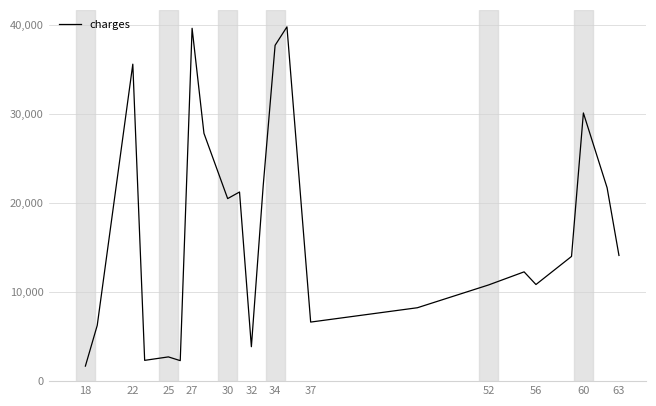

What is the difference between the maximum and minimum values?

38087.4